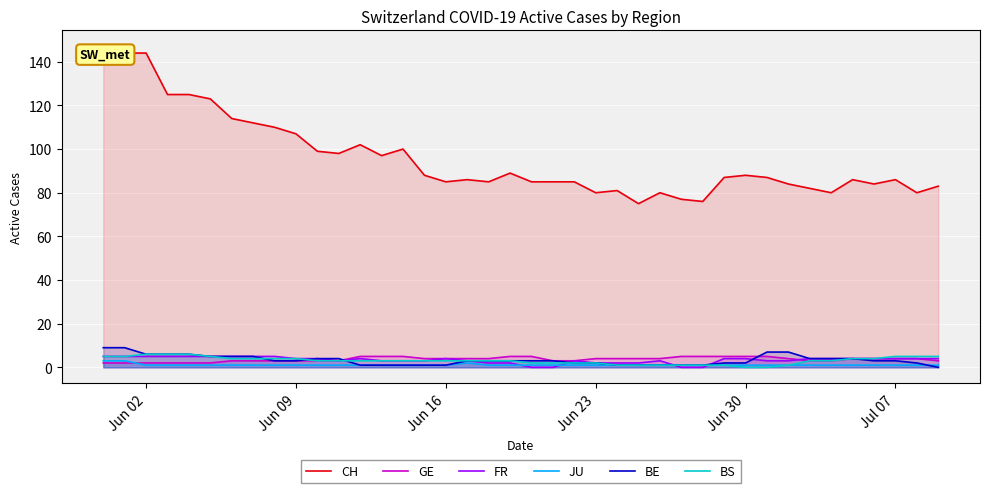

Which series has the widest spread of values?

CH